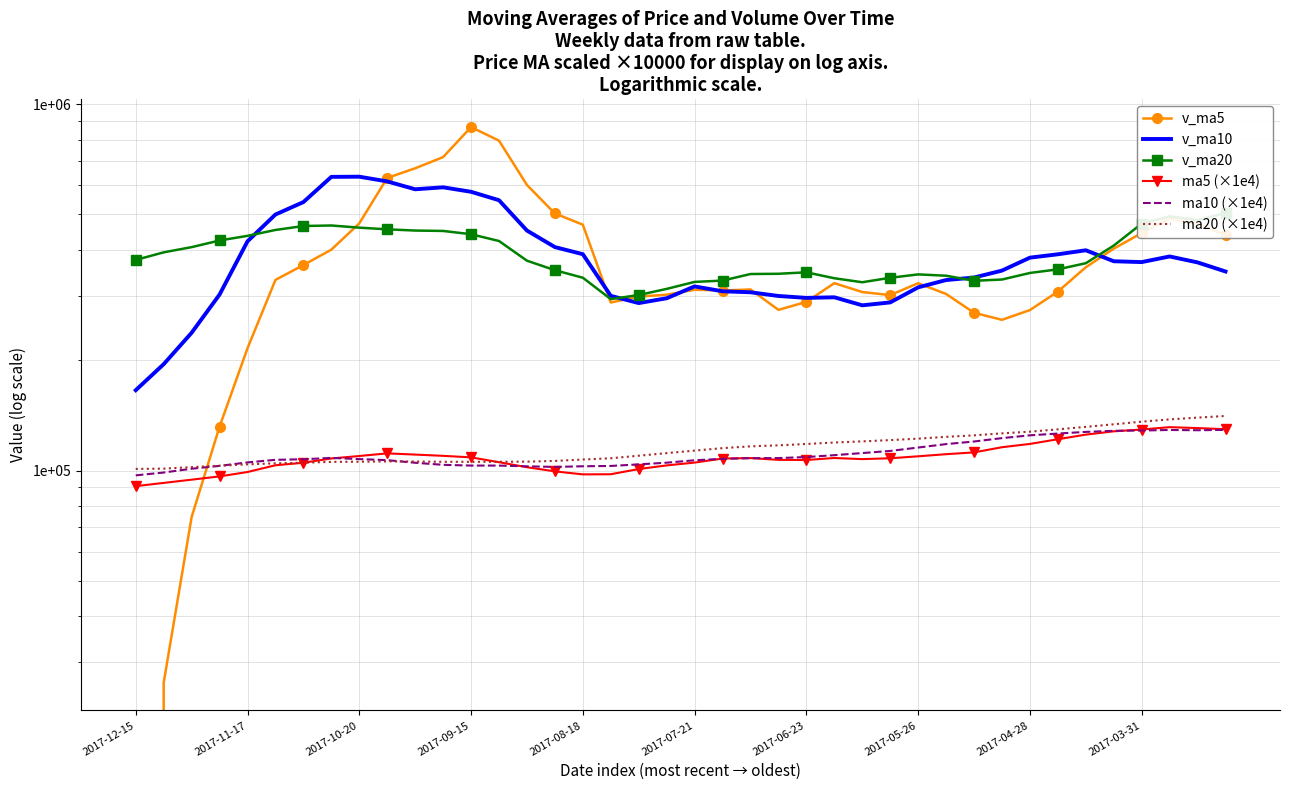

What is the total value across all series at 27?

1266758.0